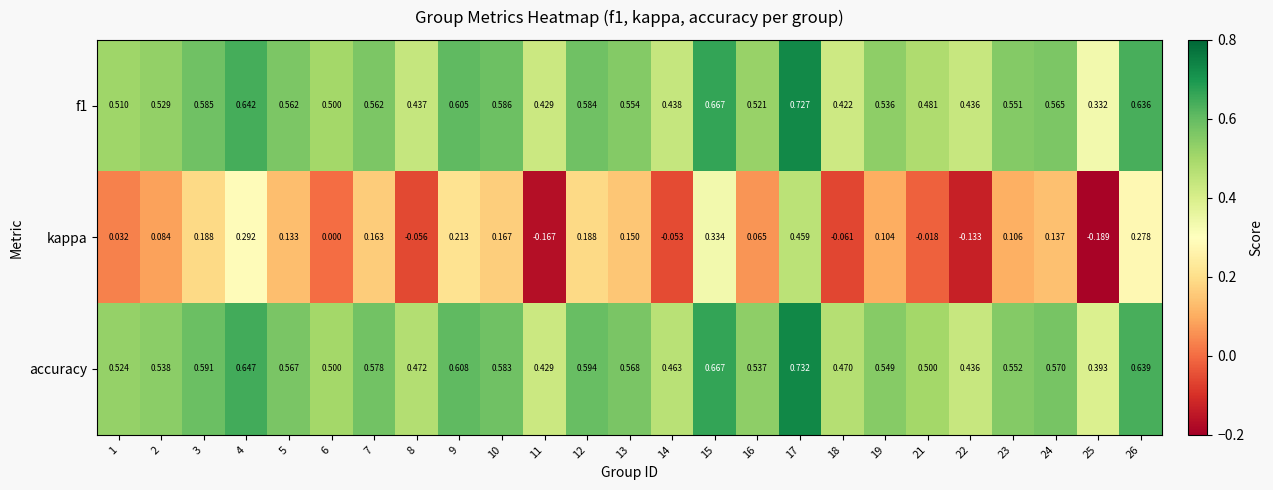

Rank the series by their maximum value, from highest to lowest.

accuracy, f1, kappa